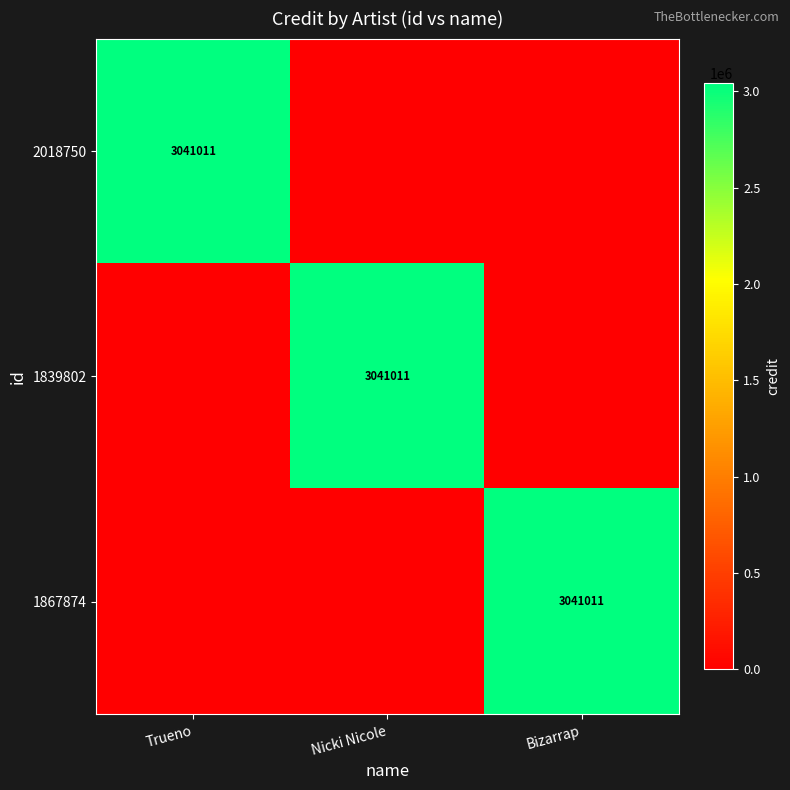

The value of 1867874 at Bizarrap is 3041011. True or false?

True